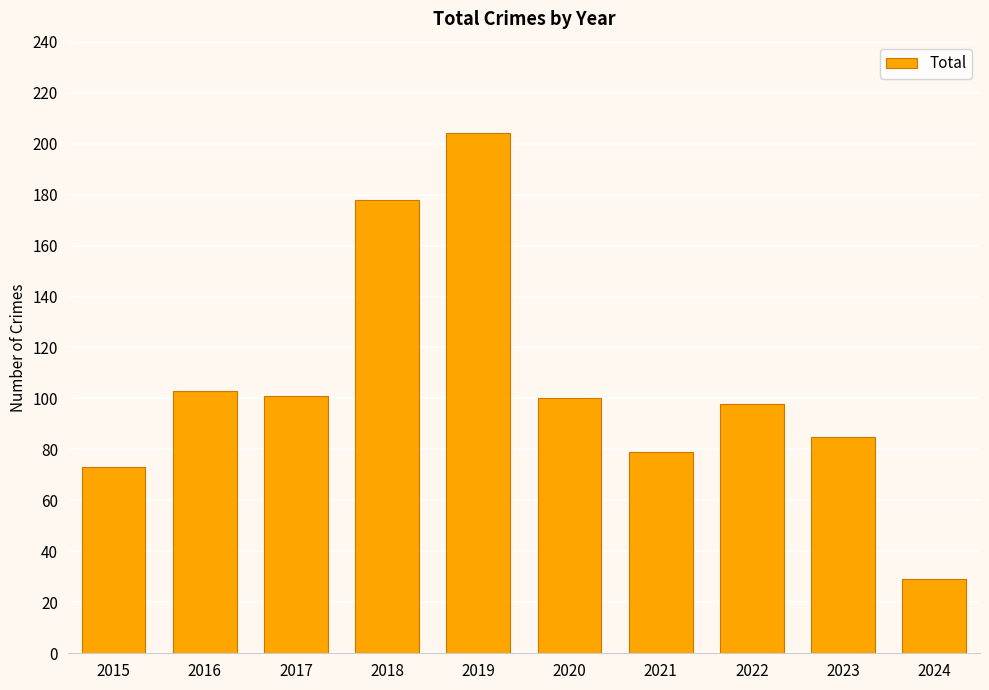

Approximately how many times larger is the value at 2021 compared to 2019?

0.4